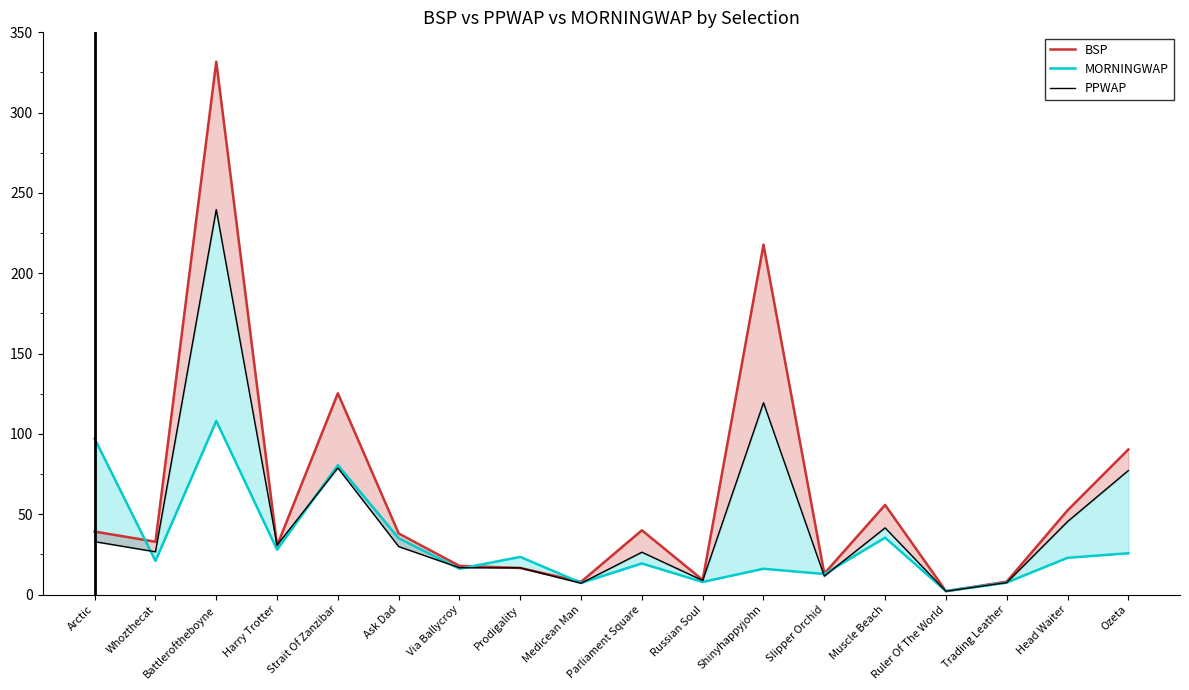

Reading left to right, what are all the values shown in this chart?

BSP: Arctic=39.2	Whozthecat=32.9	Battleroftheboyne=331.7	Harry Trotter=30.5	Strait Of Zanzibar=125.3	Ask Dad=38.0	Via Ballycroy=17.9	Prodigality=16.5	Medicean Man=7.9	Parliament Square=40.0	Russian Soul=9.1	Shinyhappyjohn=217.8	Slipper Orchid=13.0	Muscle Beach=55.8	Ruler Of The World=2.1	Trading Leather=8.0	Head Waiter=52.4	Ozeta=90.3
MORNINGWAP: Arctic=97.1	Whozthecat=21.0	Battleroftheboyne=108.1	Harry Trotter=27.9	Strait Of Zanzibar=80.6	Ask Dad=35.1	Via Ballycroy=16.1	Prodigality=23.4	Medicean Man=7.3	Parliament Square=19.4	Russian Soul=7.8	Shinyhappyjohn=16.1	Slipper Orchid=12.8	Muscle Beach=35.4	Ruler Of The World=2.1	Trading Leather=7.5	Head Waiter=22.9	Ozeta=25.7
PPWAP: Arctic=32.9	Whozthecat=26.6	Battleroftheboyne=239.7	Harry Trotter=30.8	Strait Of Zanzibar=78.8	Ask Dad=29.9	Via Ballycroy=16.7	Prodigality=16.6	Medicean Man=7.0	Parliament Square=26.4	Russian Soul=8.7	Shinyhappyjohn=119.4	Slipper Orchid=11.4	Muscle Beach=41.5	Ruler Of The World=2.0	Trading Leather=7.4	Head Waiter=45.4	Ozeta=77.2